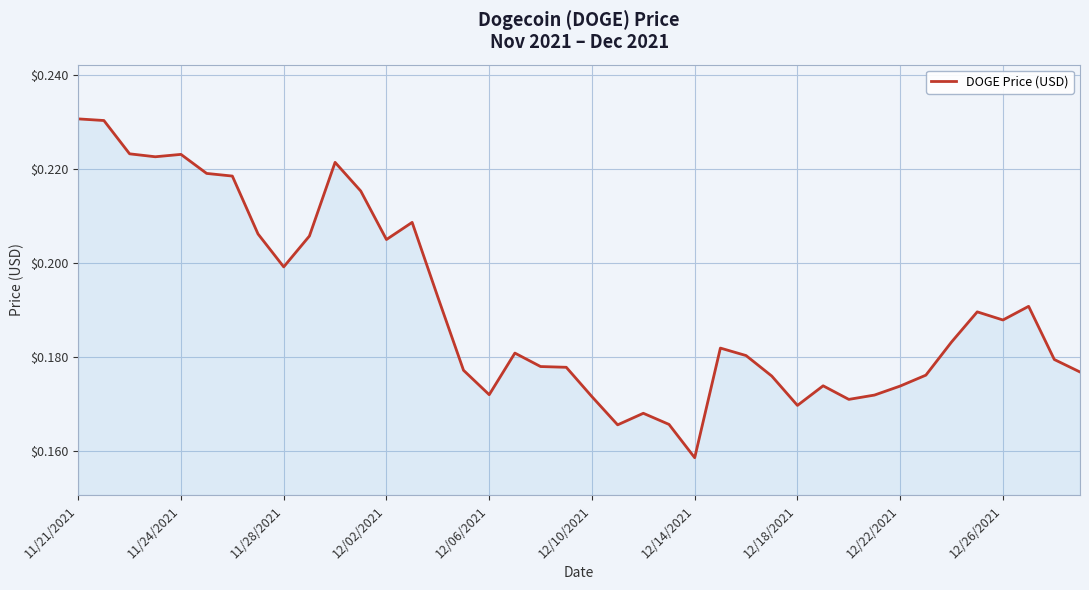

What is the greatest value displayed?

0.2